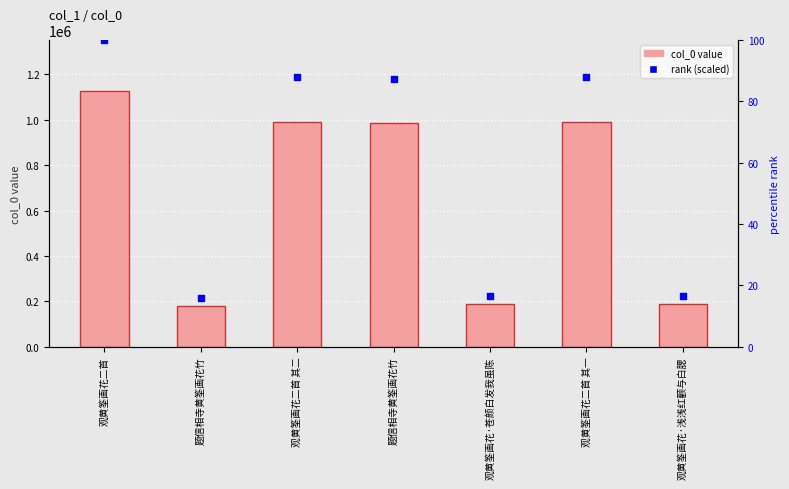

At how many categories does at least one series exceed 836887?

4